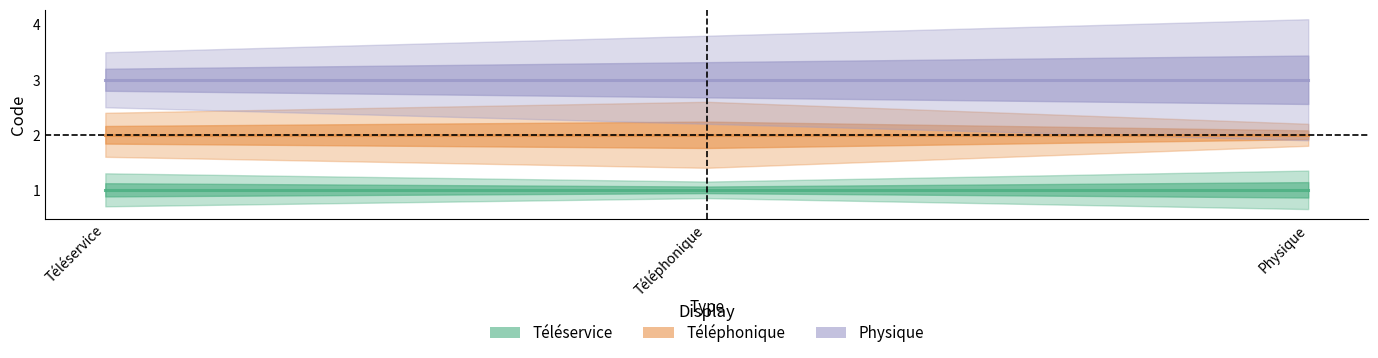

What is the value of the Téléphonique point at the 2nd from the left?

2